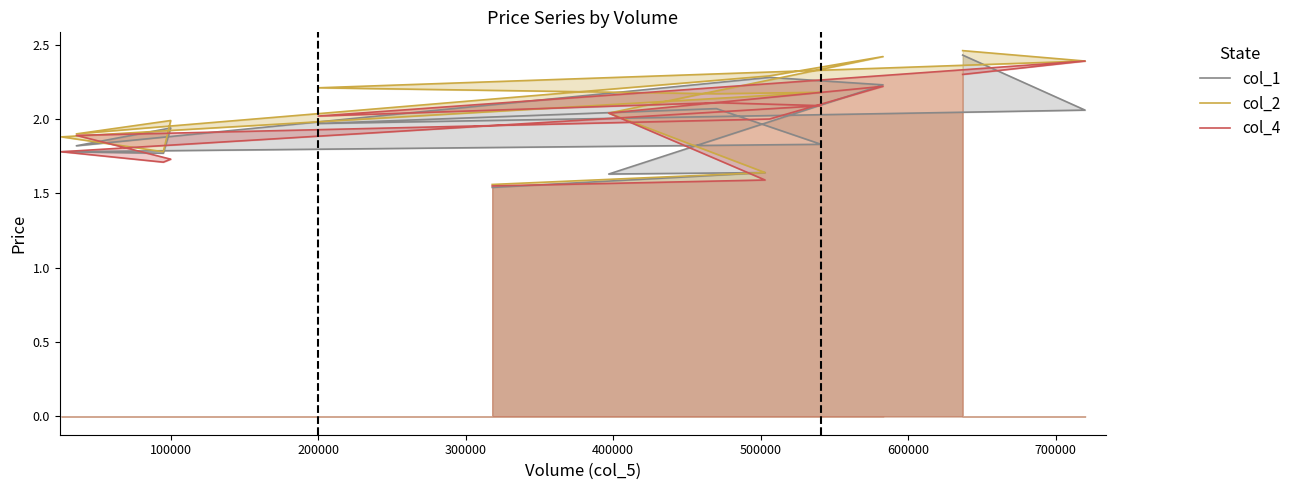

Which series has the largest total across all categories?

col_2